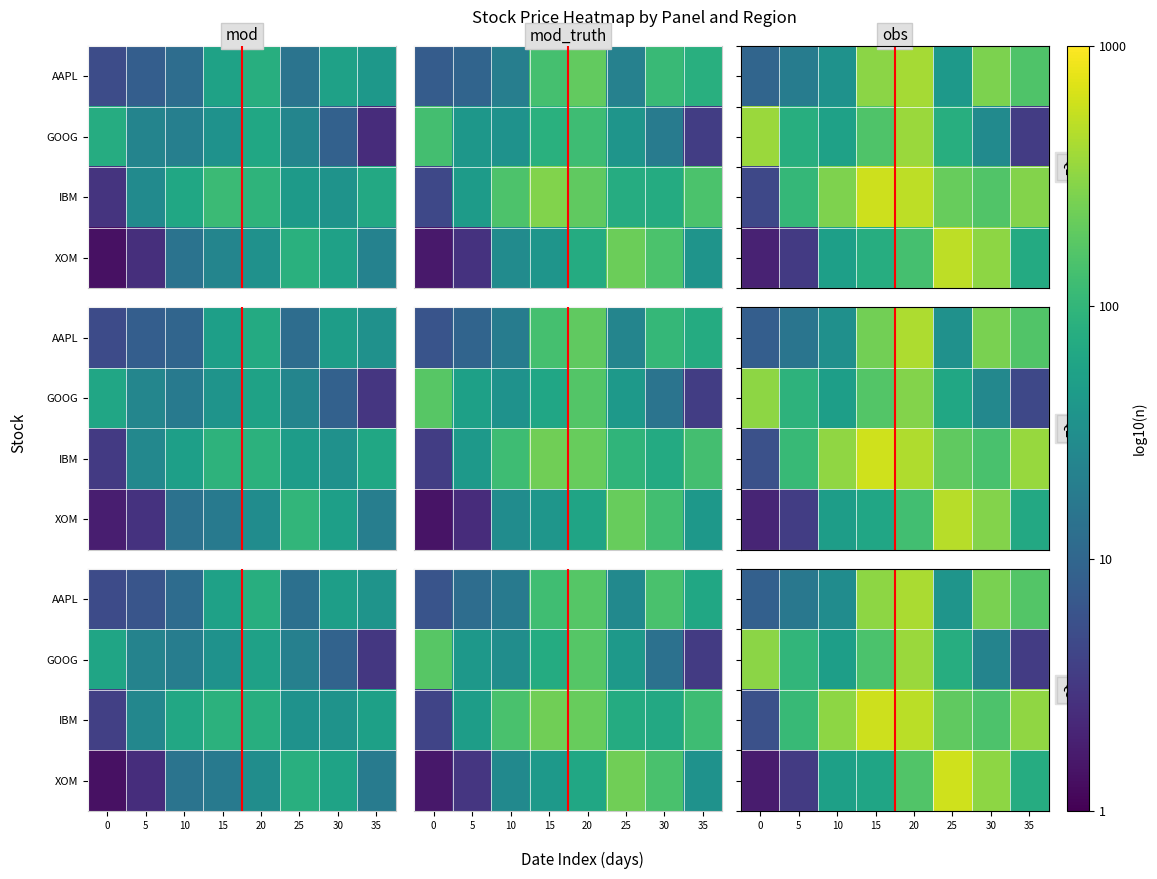

Which series has the largest total across all categories?

row_2